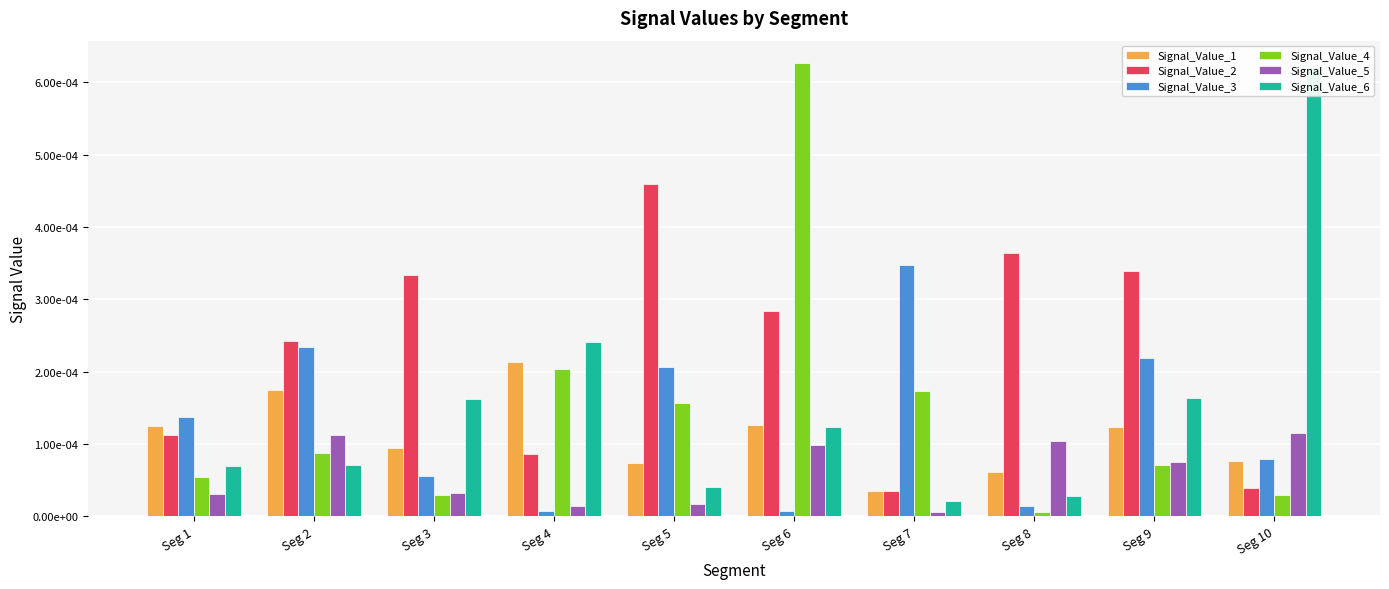

What are all the series names shown in the legend?

Signal_Value_1, Signal_Value_2, Signal_Value_3, Signal_Value_4, Signal_Value_5, Signal_Value_6